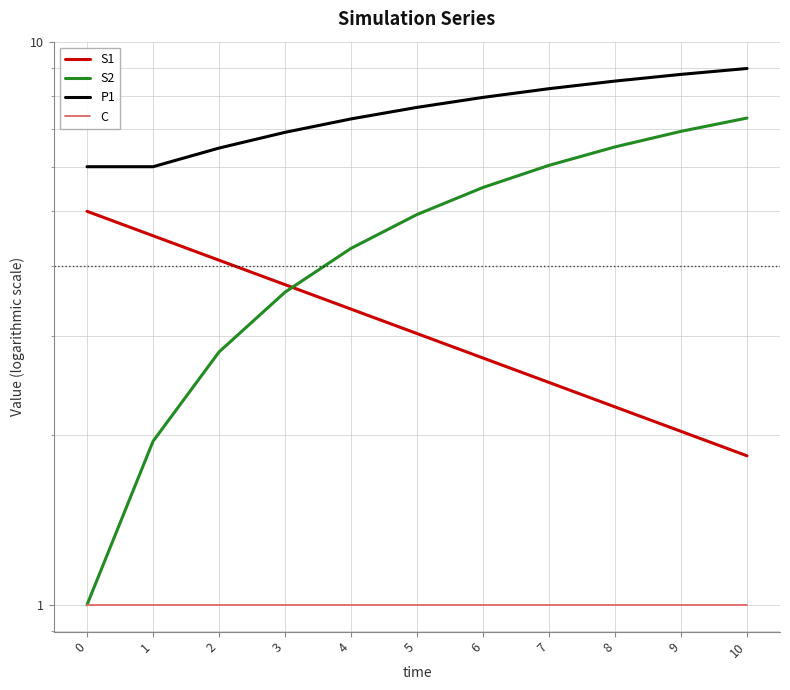

The P1 series shows 4.5 at 6. True or false?

False